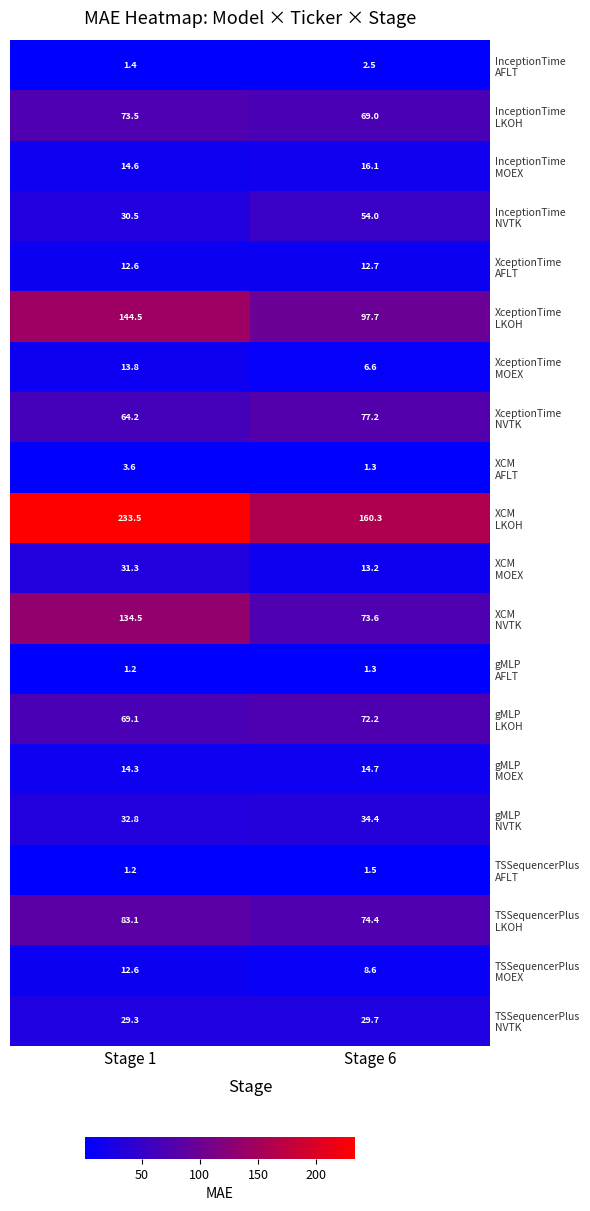

Which category has the highest value across all series?

Stage 1